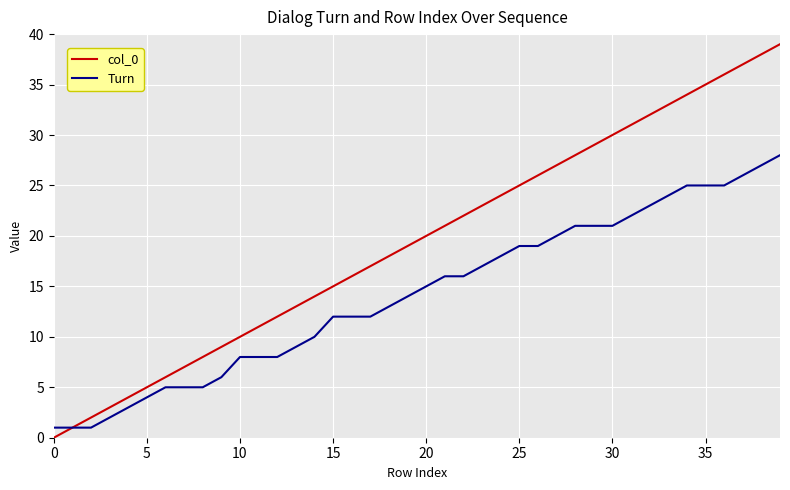

What is the highest value of the Turn series?

28